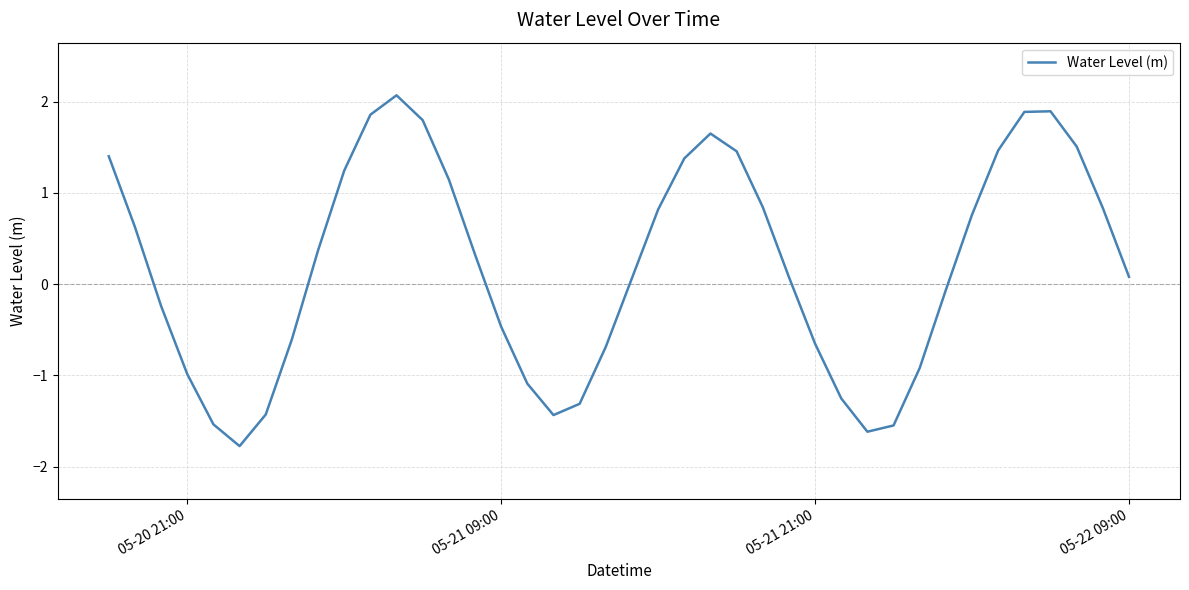

True or false: there are more than 0 points higher than both neighbors.

True